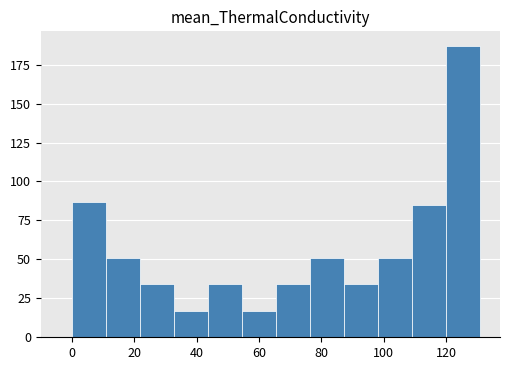

What is the height of the bar covering 120 to 130 on the x-axis? Neither the bar edges nor the heights are printed on the chart, so give them approximately, as read against the axes.

185